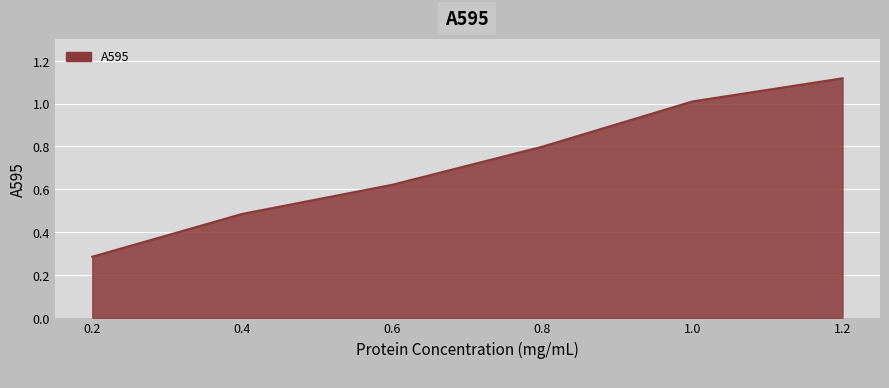

List the labels in order of value, largest first.

1.2, 1.0, 0.8, 0.6, 0.4, 0.2